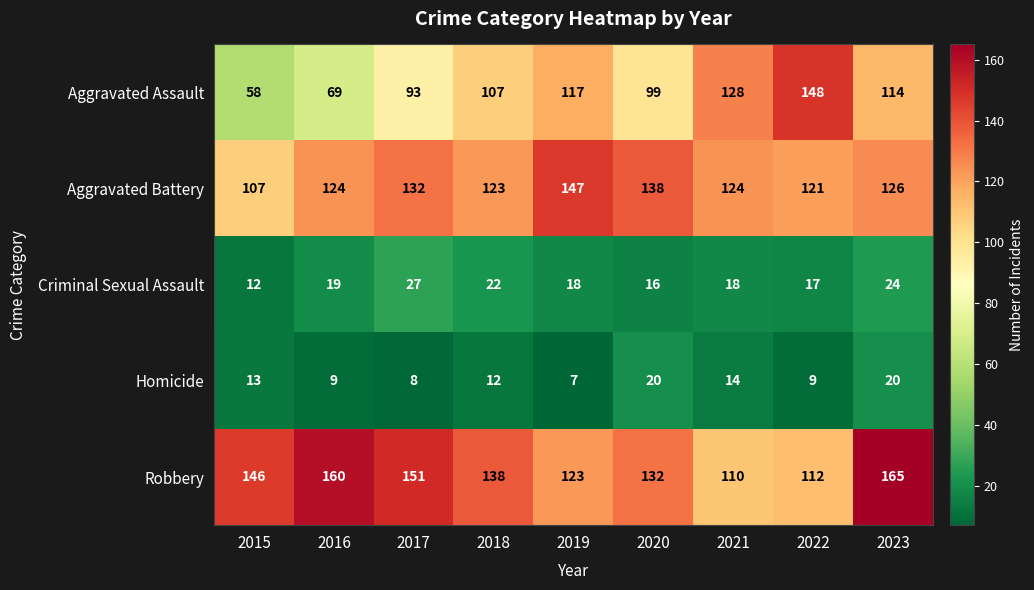

What is the total value across all series at 2016?

381